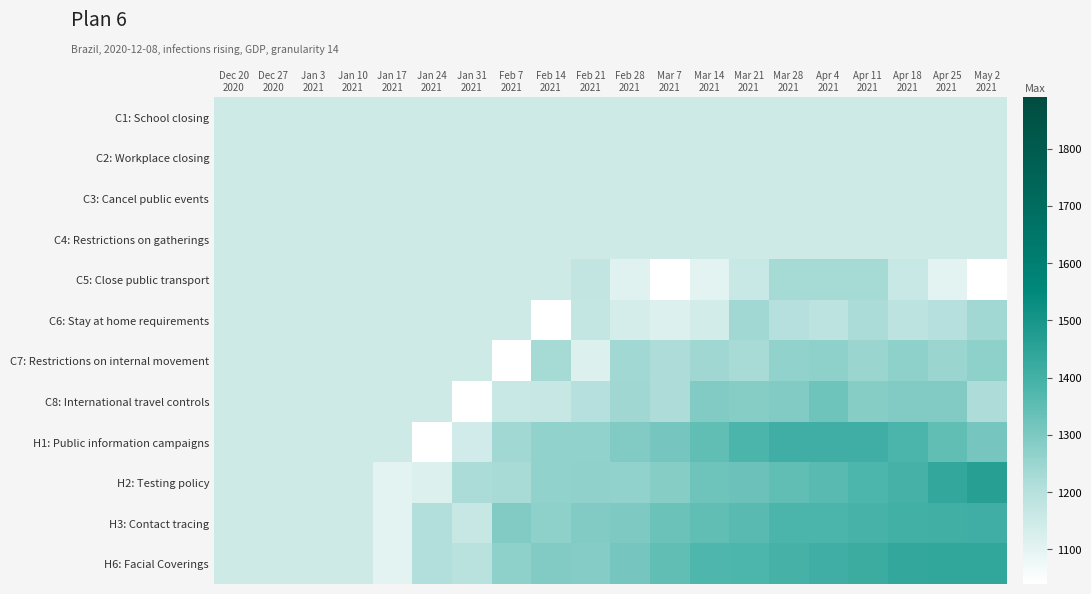

Reading left to right, extract all data points from this chart.

C1: School closing: Dec 20
2020=1150.1	Dec 27
2020=1150.1	Jan 3
2021=1150.1	Jan 10
2021=1150.1	Jan 17
2021=1150.1	Jan 24
2021=1150.1	Jan 31
2021=1150.1	Feb 7
2021=1150.1	Feb 14
2021=1150.1	Feb 21
2021=1150.1	Feb 28
2021=1150.1	Mar 7
2021=1150.1	Mar 14
2021=1150.1	Mar 21
2021=1150.1	Mar 28
2021=1150.1	Apr 4
2021=1150.1	Apr 11
2021=1150.1	Apr 18
2021=1150.1	Apr 25
2021=1150.1	May 2
2021=1150.1
C2: Workplace closing: Dec 20
2020=1150.1	Dec 27
2020=1150.1	Jan 3
2021=1150.1	Jan 10
2021=1150.1	Jan 17
2021=1150.1	Jan 24
2021=1150.1	Jan 31
2021=1150.1	Feb 7
2021=1150.1	Feb 14
2021=1150.1	Feb 21
2021=1150.1	Feb 28
2021=1150.1	Mar 7
2021=1150.1	Mar 14
2021=1150.1	Mar 21
2021=1150.1	Mar 28
2021=1150.1	Apr 4
2021=1150.1	Apr 11
2021=1150.1	Apr 18
2021=1150.1	Apr 25
2021=1150.1	May 2
2021=1150.1
C3: Cancel public events: Dec 20
2020=1150.1	Dec 27
2020=1150.1	Jan 3
2021=1150.1	Jan 10
2021=1150.1	Jan 17
2021=1150.1	Jan 24
2021=1150.1	Jan 31
2021=1150.1	Feb 7
2021=1150.1	Feb 14
2021=1150.1	Feb 21
2021=1150.1	Feb 28
2021=1150.1	Mar 7
2021=1150.1	Mar 14
2021=1150.1	Mar 21
2021=1150.1	Mar 28
2021=1150.1	Apr 4
2021=1150.1	Apr 11
2021=1150.1	Apr 18
2021=1150.1	Apr 25
2021=1150.1	May 2
2021=1150.1
C4: Restrictions on gatherings: Dec 20
2020=1150.1	Dec 27
2020=1150.1	Jan 3
2021=1150.1	Jan 10
2021=1150.1	Jan 17
2021=1150.1	Jan 24
2021=1150.1	Jan 31
2021=1150.1	Feb 7
2021=1150.1	Feb 14
2021=1150.1	Feb 21
2021=1150.1	Feb 28
2021=1150.1	Mar 7
2021=1150.1	Mar 14
2021=1150.1	Mar 21
2021=1150.1	Mar 28
2021=1150.1	Apr 4
2021=1150.1	Apr 11
2021=1150.1	Apr 18
2021=1150.1	Apr 25
2021=1150.1	May 2
2021=1150.1
C5: Close public transport: Dec 20
2020=1150.1	Dec 27
2020=1150.1	Jan 3
2021=1150.1	Jan 10
2021=1150.1	Jan 17
2021=1150.1	Jan 24
2021=1150.1	Jan 31
2021=1150.1	Feb 7
2021=1150.1	Feb 14
2021=1150.1	Feb 21
2021=1172.9	Feb 28
2021=1108.6	Mar 7
2021=1039.7	Mar 14
2021=1101.0	Mar 21
2021=1161.8	Mar 28
2021=1231.6	Apr 4
2021=1231.6	Apr 11
2021=1231.6	Apr 18
2021=1161.8	Apr 25
2021=1101.0	May 2
2021=1039.7
C6: Stay at home requirements: Dec 20
2020=1150.1	Dec 27
2020=1150.1	Jan 3
2021=1150.1	Jan 10
2021=1150.1	Jan 17
2021=1150.1	Jan 24
2021=1150.1	Jan 31
2021=1150.1	Feb 7
2021=1150.1	Feb 14
2021=1039.7	Feb 21
2021=1171.8	Feb 28
2021=1135.4	Mar 7
2021=1118.4	Mar 14
2021=1139.6	Mar 21
2021=1238.1	Mar 28
2021=1202.1	Apr 4
2021=1188.1	Apr 11
2021=1221.6	Apr 18
2021=1188.1	Apr 25
2021=1202.1	May 2
2021=1238.1
C7: Restrictions on internal movement: Dec 20
2020=1150.1	Dec 27
2020=1150.1	Jan 3
2021=1150.1	Jan 10
2021=1150.1	Jan 17
2021=1150.1	Jan 24
2021=1150.1	Jan 31
2021=1150.1	Feb 7
2021=1039.7	Feb 14
2021=1231.6	Feb 21
2021=1118.4	Feb 28
2021=1238.1	Mar 7
2021=1217.5	Mar 14
2021=1240.1	Mar 21
2021=1227.8	Mar 28
2021=1262.9	Apr 4
2021=1271.8	Apr 11
2021=1251.5	Apr 18
2021=1269.8	Apr 25
2021=1251.5	May 2
2021=1271.8
C8: International travel controls: Dec 20
2020=1150.1	Dec 27
2020=1150.1	Jan 3
2021=1150.1	Jan 10
2021=1150.1	Jan 17
2021=1150.1	Jan 24
2021=1150.1	Jan 31
2021=1039.9	Feb 7
2021=1161.8	Feb 14
2021=1164.7	Feb 21
2021=1202.1	Feb 28
2021=1240.1	Mar 7
2021=1215.9	Mar 14
2021=1292.1	Mar 21
2021=1283.6	Mar 28
2021=1290.1	Apr 4
2021=1325.0	Apr 11
2021=1283.6	Apr 18
2021=1290.1	Apr 25
2021=1292.1	May 2
2021=1215.9
H1: Public information campaigns: Dec 20
2020=1150.1	Dec 27
2020=1150.1	Jan 3
2021=1150.1	Jan 10
2021=1150.1	Jan 17
2021=1150.1	Jan 24
2021=1039.7	Jan 31
2021=1145.0	Feb 7
2021=1238.1	Feb 14
2021=1262.6	Feb 21
2021=1262.8	Feb 28
2021=1290.4	Mar 7
2021=1310.5	Mar 14
2021=1348.2	Mar 21
2021=1384.3	Mar 28
2021=1405.1	Apr 4
2021=1407.8	Apr 11
2021=1405.1	Apr 18
2021=1384.3	Apr 25
2021=1348.2	May 2
2021=1310.5
H2: Testing policy: Dec 20
2020=1150.1	Dec 27
2020=1150.1	Jan 3
2021=1150.1	Jan 10
2021=1150.1	Jan 17
2021=1101.0	Jan 24
2021=1118.4	Jan 31
2021=1221.6	Feb 7
2021=1227.8	Feb 14
2021=1262.8	Feb 21
2021=1268.5	Feb 28
2021=1262.9	Mar 7
2021=1282.3	Mar 14
2021=1325.0	Mar 21
2021=1328.3	Mar 28
2021=1348.0	Apr 4
2021=1361.7	Apr 11
2021=1380.2	Apr 18
2021=1398.0	Apr 25
2021=1433.1	May 2
2021=1464.8
H3: Contact tracing: Dec 20
2020=1150.1	Dec 27
2020=1150.1	Jan 3
2021=1150.1	Jan 10
2021=1150.1	Jan 17
2021=1101.0	Jan 24
2021=1210.6	Jan 31
2021=1163.4	Feb 7
2021=1289.0	Feb 14
2021=1271.7	Feb 21
2021=1290.4	Feb 28
2021=1297.7	Mar 7
2021=1331.5	Mar 14
2021=1348.0	Mar 21
2021=1361.7	Mar 28
2021=1384.3	Apr 4
2021=1384.3	Apr 11
2021=1392.6	Apr 18
2021=1400.4	Apr 25
2021=1403.3	May 2
2021=1405.1
H6: Facial Coverings: Dec 20
2020=1150.1	Dec 27
2020=1150.1	Jan 3
2021=1150.1	Jan 10
2021=1150.1	Jan 17
2021=1101.0	Jan 24
2021=1210.6	Jan 31
2021=1195.6	Feb 7
2021=1271.8	Feb 14
2021=1290.1	Feb 21
2021=1287.2	Feb 28
2021=1310.5	Mar 7
2021=1347.8	Mar 14
2021=1377.3	Mar 21
2021=1380.2	Mar 28
2021=1398.0	Apr 4
2021=1407.8	Apr 11
2021=1415.3	Apr 18
2021=1433.1	Apr 25
2021=1439.1	May 2
2021=1439.3